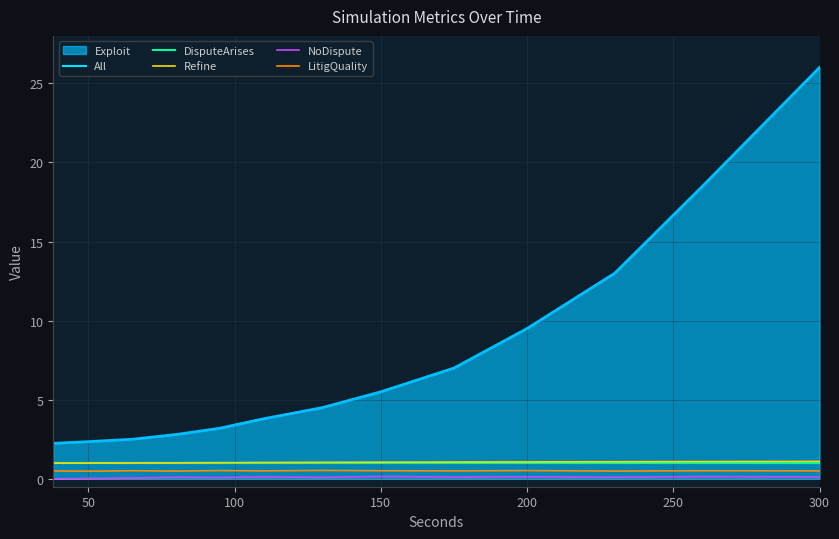

True or false: LitigQuality and DisputeArises intersect in this chart.

False